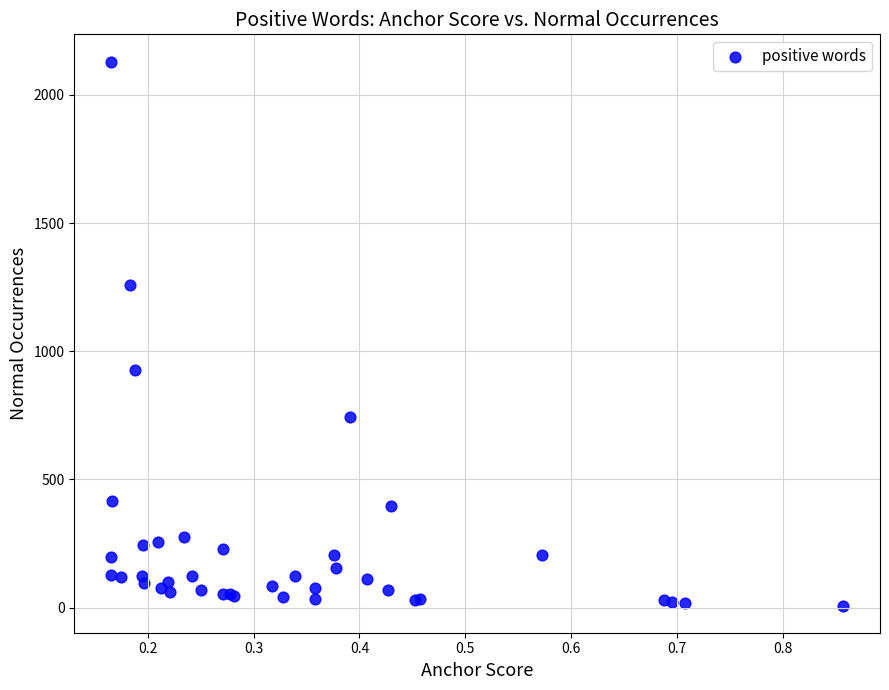

What Y value in the scatter plot is closest to 1069?

927